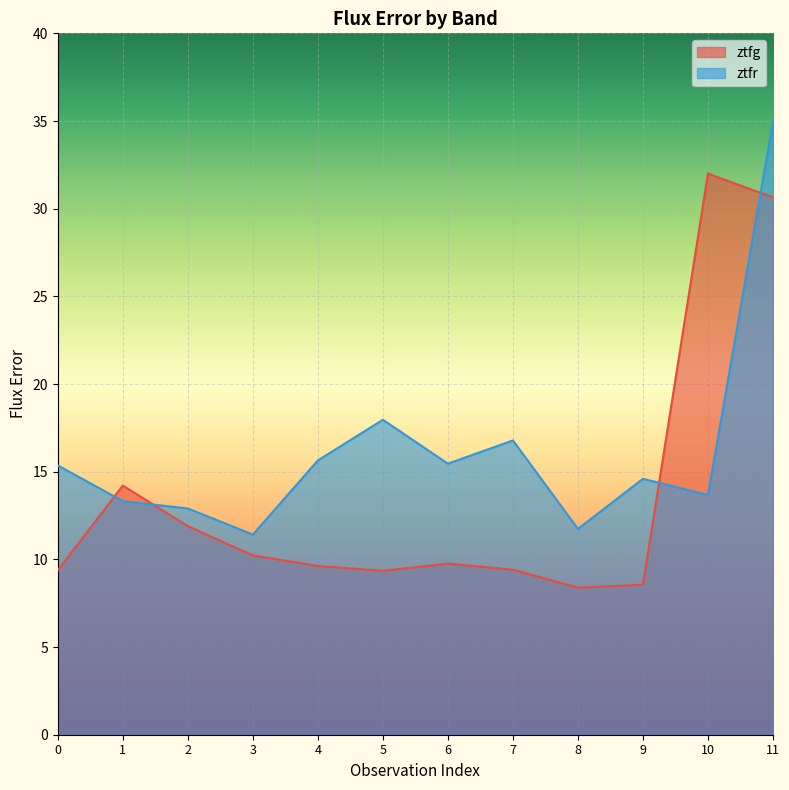

Which category has the highest value in the ztfr series?

11